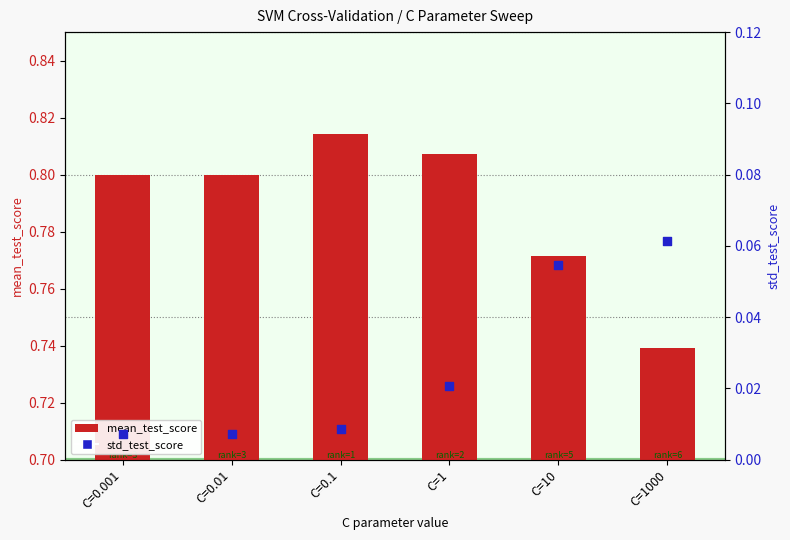

What are all the series names shown in the legend?

mean_test_score, std_test_score